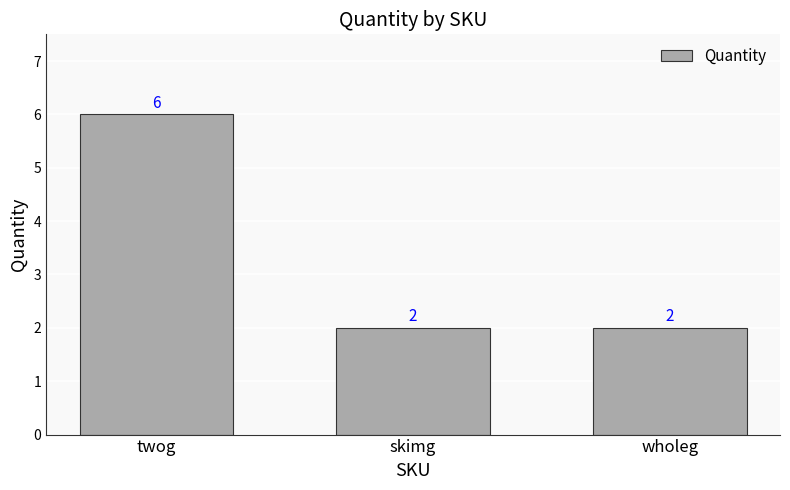

Reading left to right, list all the values displayed in this chart.

6	2	2